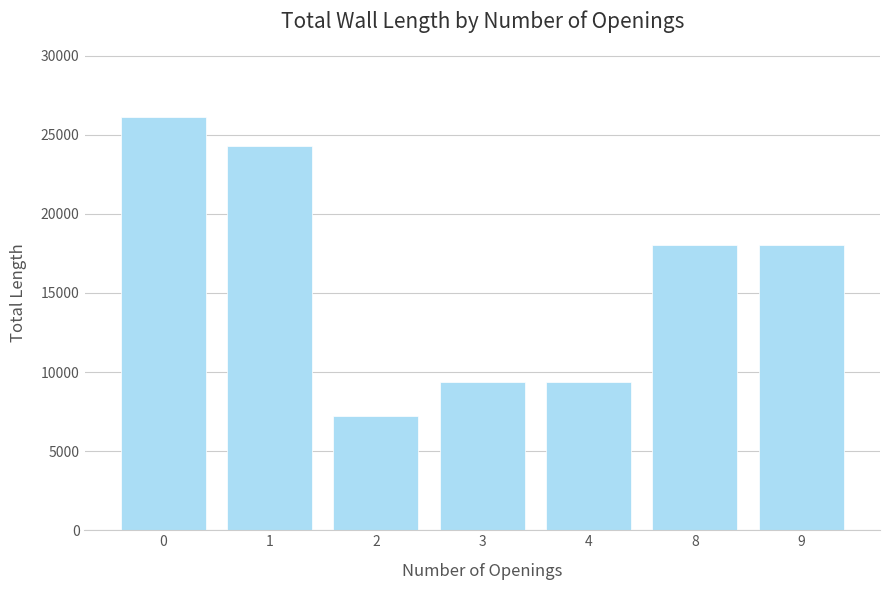

How many data points are less than 18000?

3